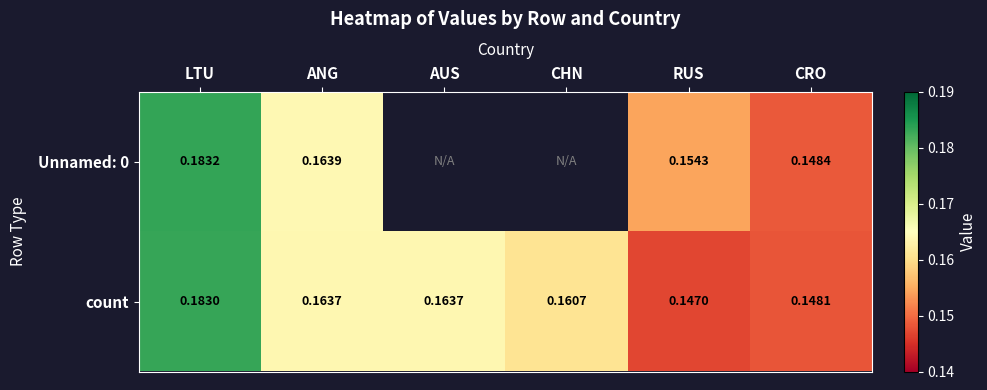

At which label does count reach its minimum?

RUS